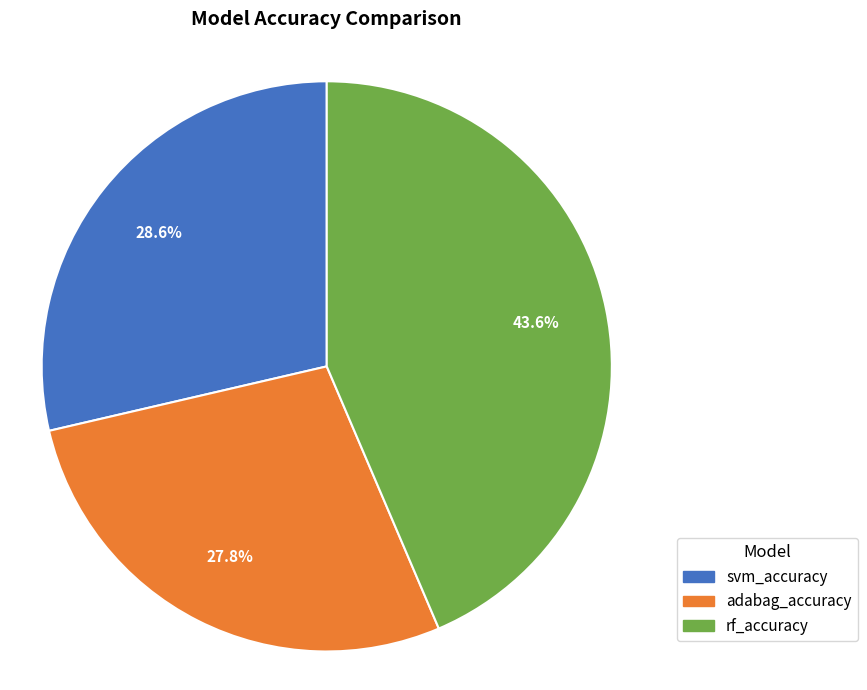

Rank the categories by value from highest to lowest.

rf_accuracy, svm_accuracy, adabag_accuracy